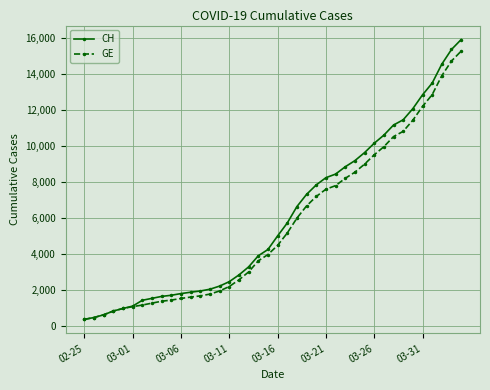

What is the highest value of the CH series?

15926